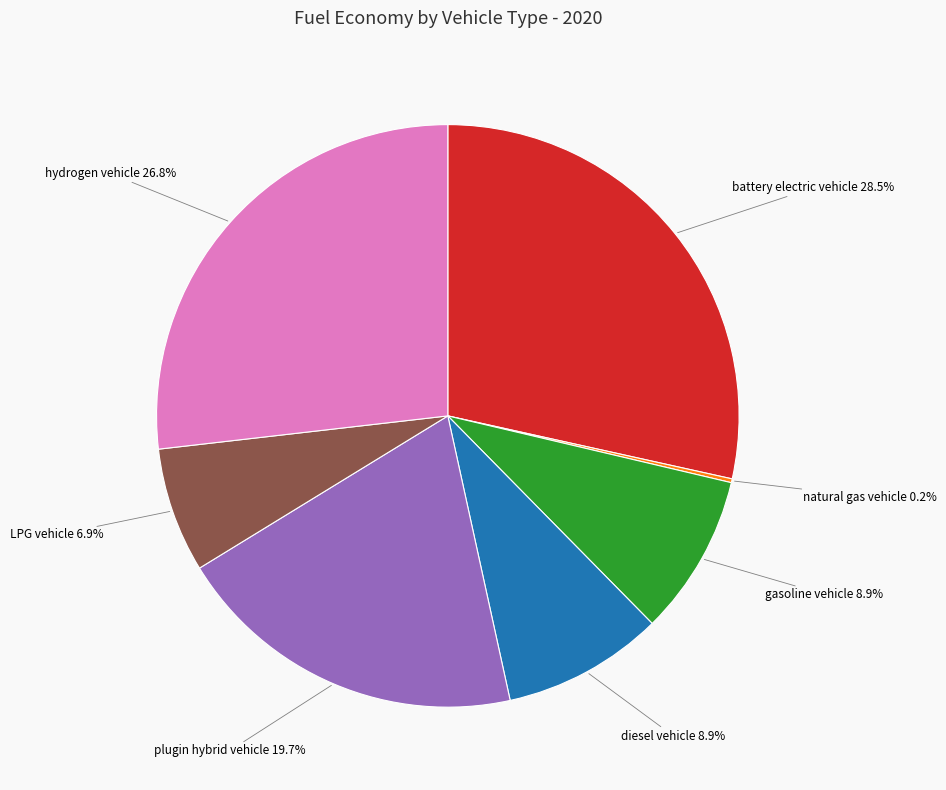

Is the sum of battery electric vehicle and plugin hybrid vehicle greater than half?

No